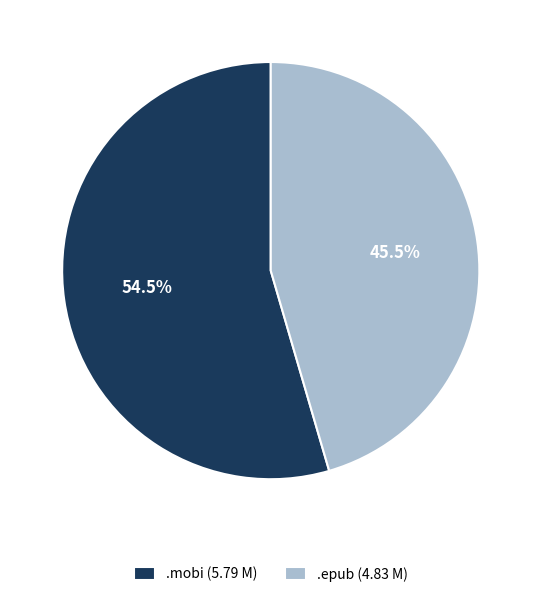

What is the majority slice?

.mobi (5.79 M)